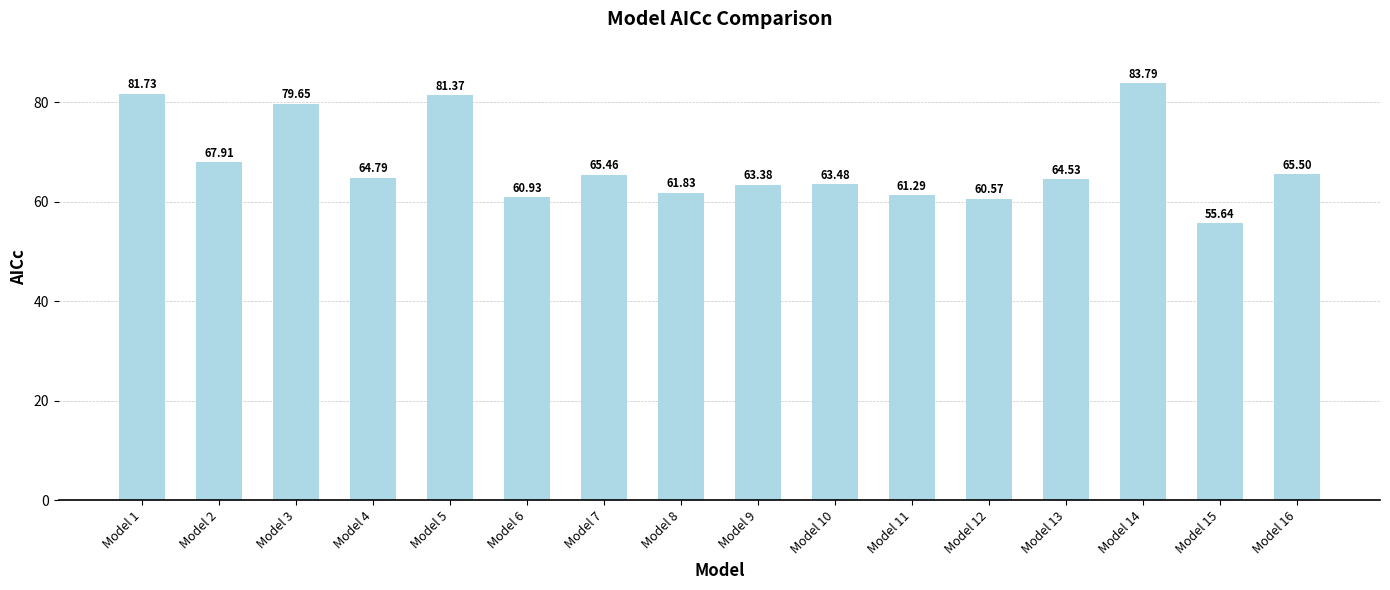

What is the change in value from Model 4 to Model 16?

+0.7